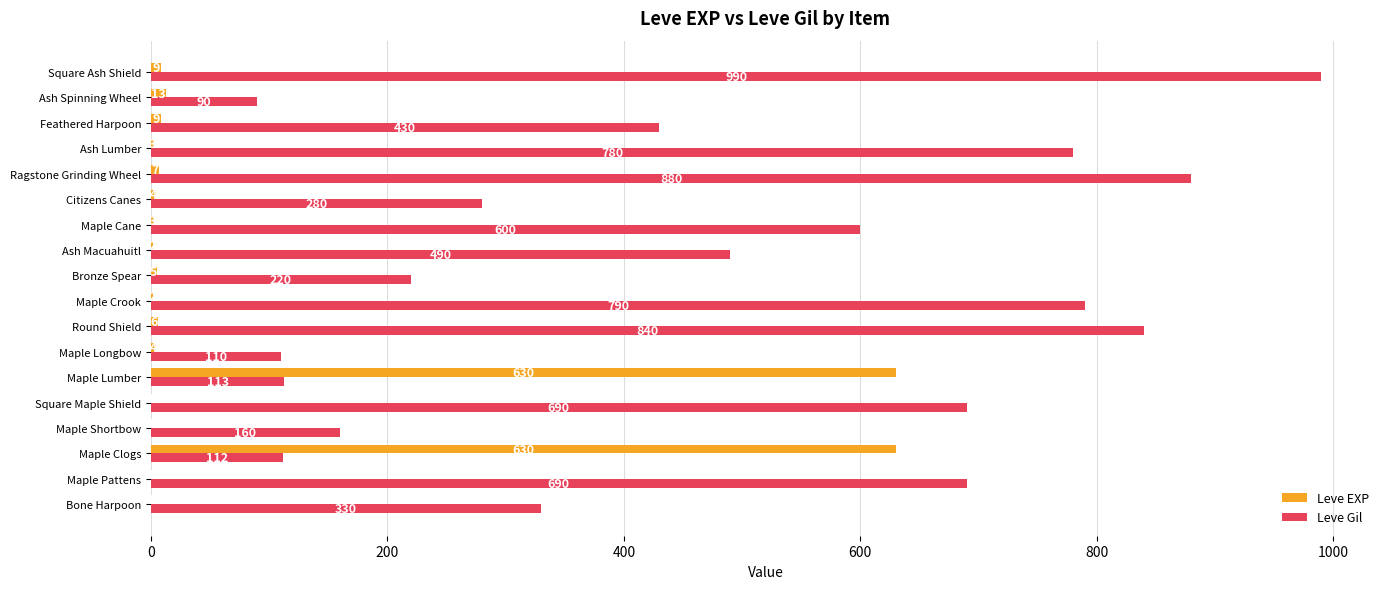

What is the total value across all series at Maple Shortbow?

161